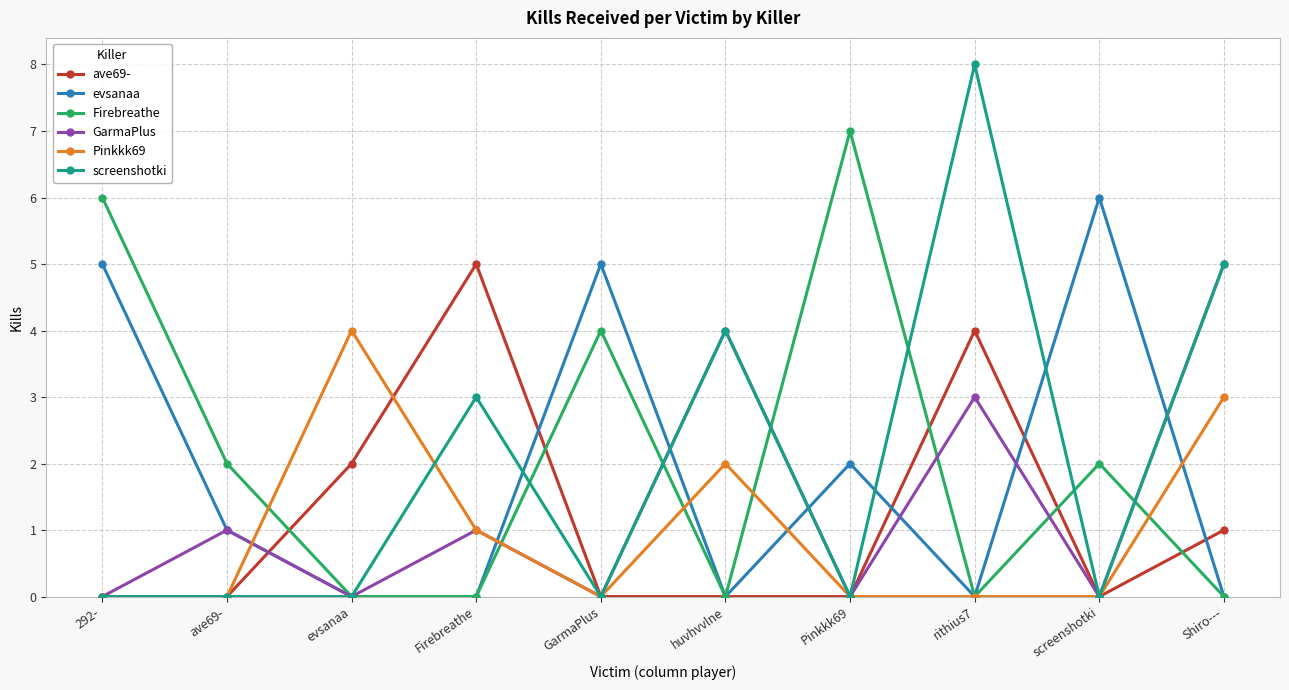

How many screenshotki values are between 0 and 4?

8